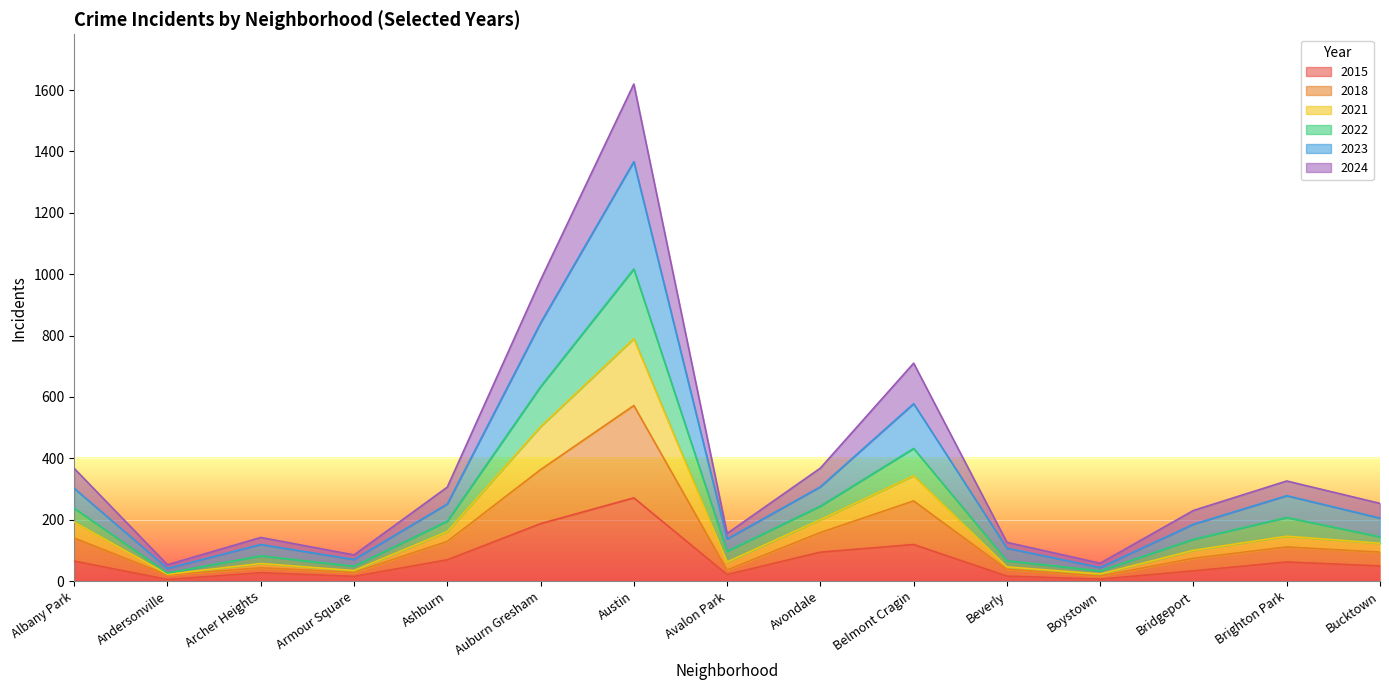

What is the total value across all series at Auburn Gresham?

981